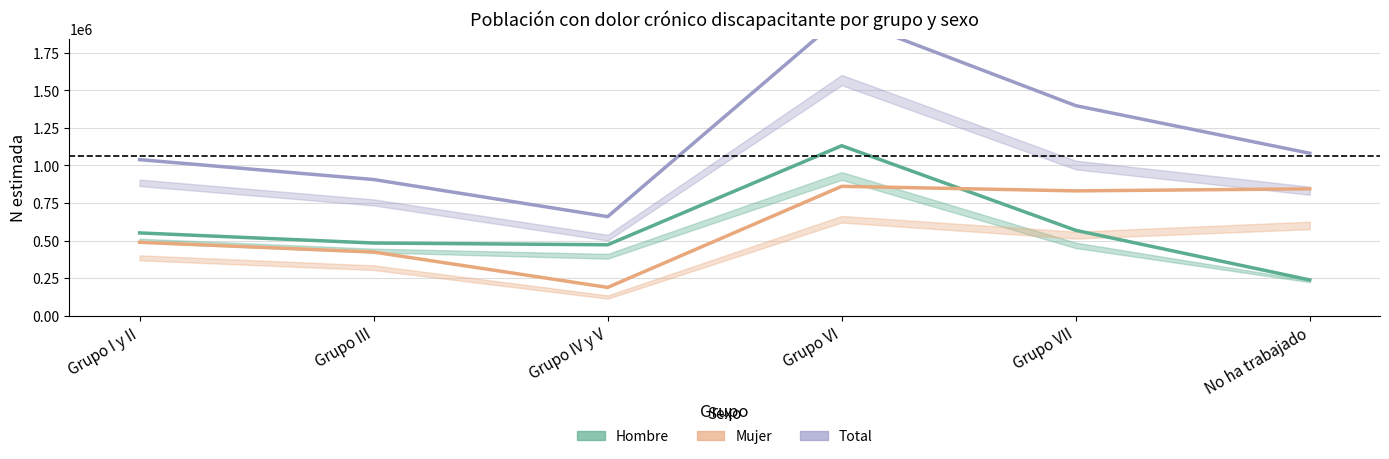

Reading right to left, extract all data points from this chart.

Hombre: No ha trabajado=237228	Grupo VII=567964	Grupo VI=1131843	Grupo IV y V=471612	Grupo III=483212	Grupo I y II=550618
Mujer: No ha trabajado=844281	Grupo VII=830850	Grupo VI=861211	Grupo IV y V=187497	Grupo III=423143	Grupo I y II=488411
Total: No ha trabajado=1081509	Grupo VII=1398814	Grupo VI=1993054	Grupo IV y V=659109	Grupo III=906355	Grupo I y II=1039029